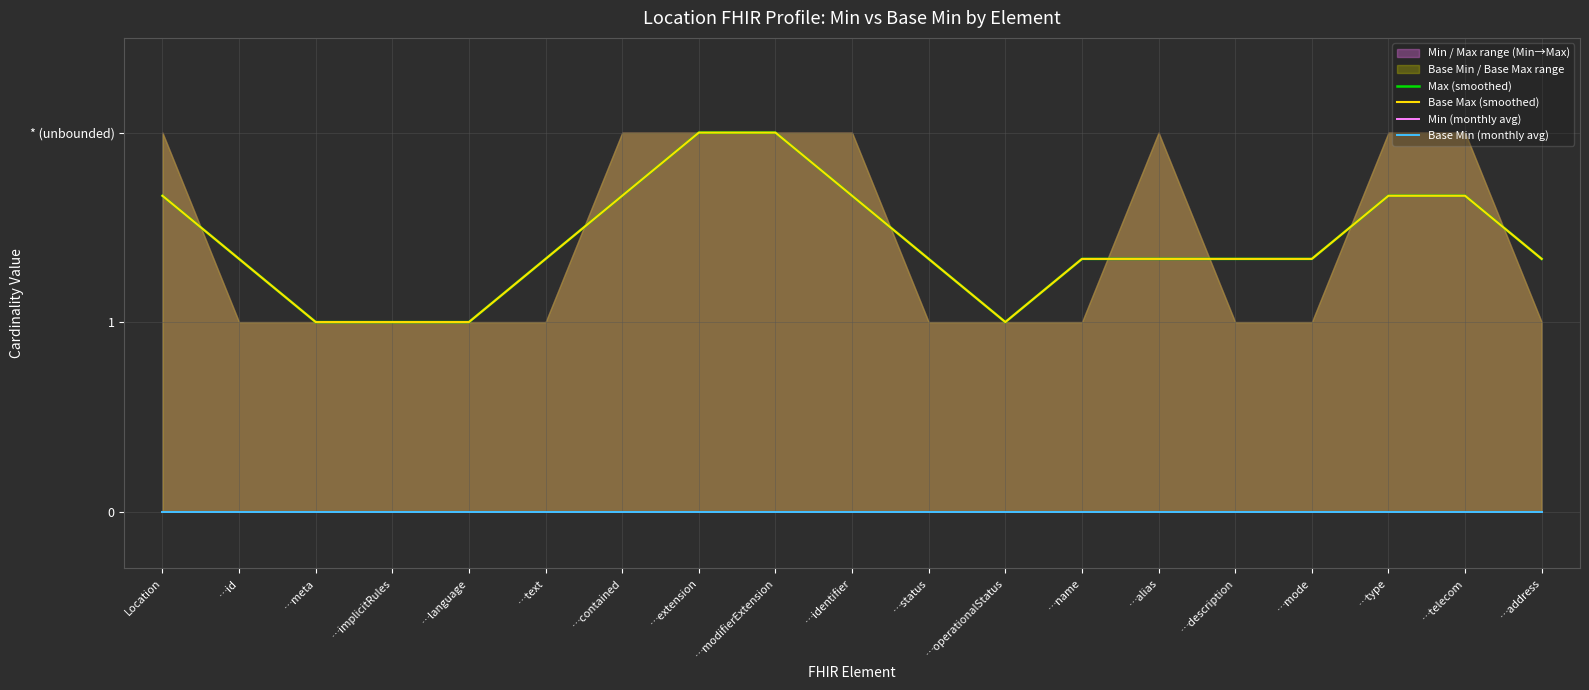

Between …alias and …address, which series saw the biggest shift?

Max (smoothed)